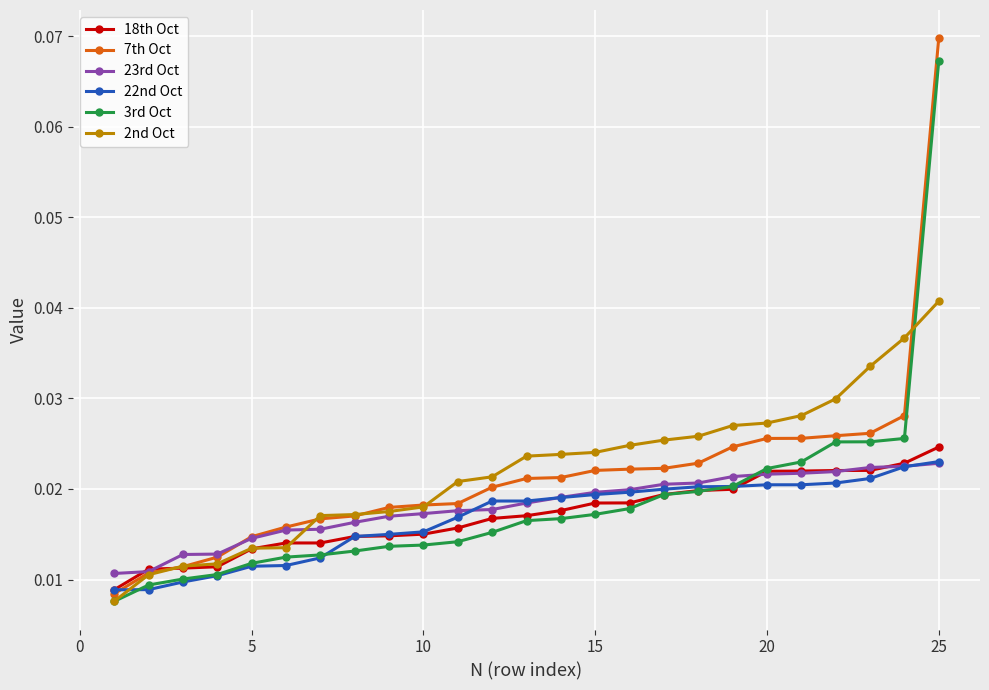

How many 2nd Oct values are between 0 and 1?

25